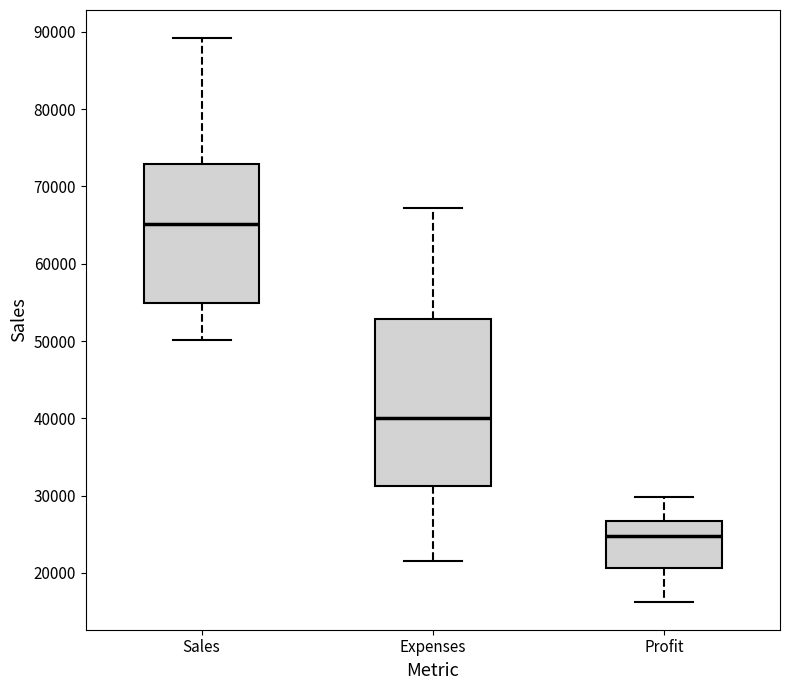

Which box is the tallest, from its lower edge to its upper edge?

Expenses